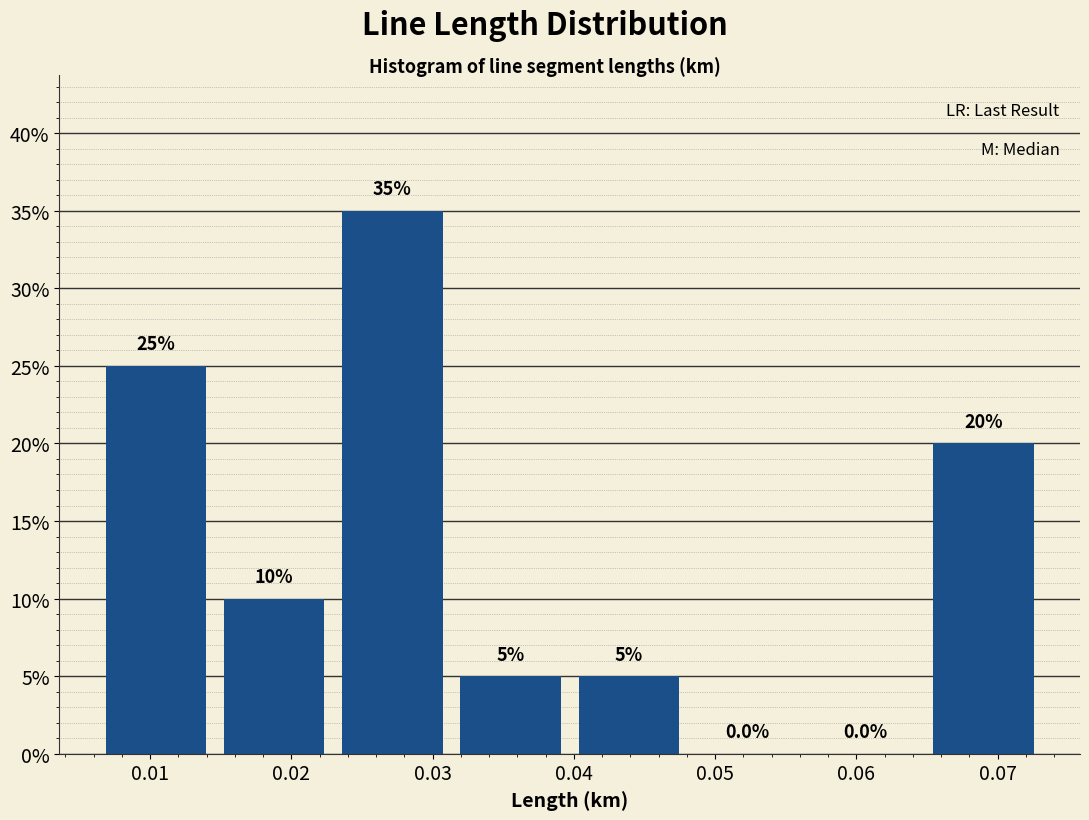

How tall is the bar that spans 0.040 to 0.048 on the x-axis? The bar edges are not printed on the chart, so give them approximately, as read against the axis.

5.0